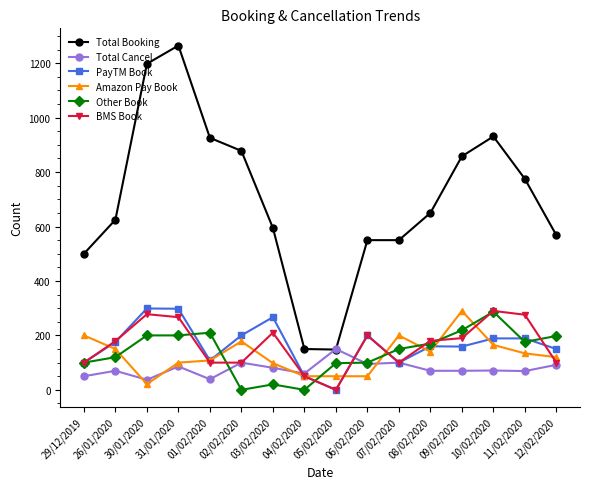

Which series has the widest spread of values?

Total Booking